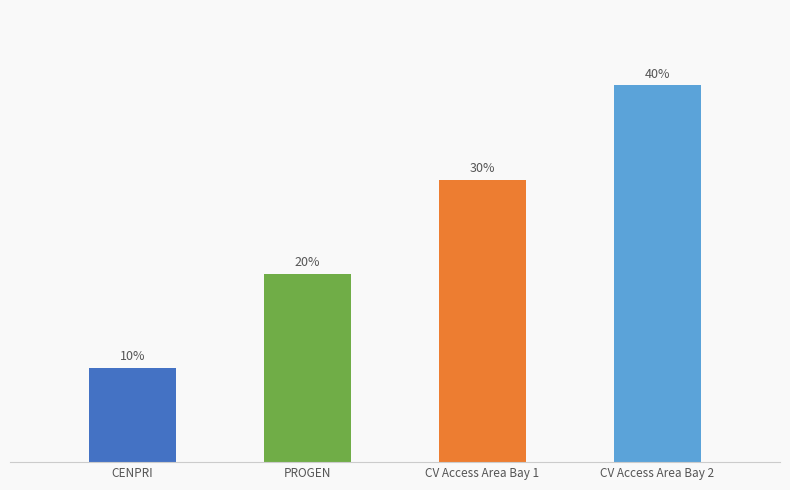

What position from the right is PROGEN?

3